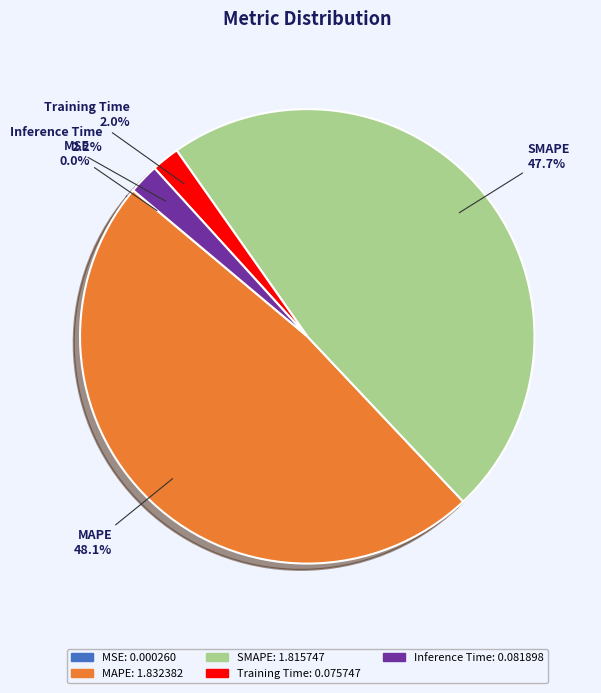

Is it true that Inference Time is 15% of the pie?

False